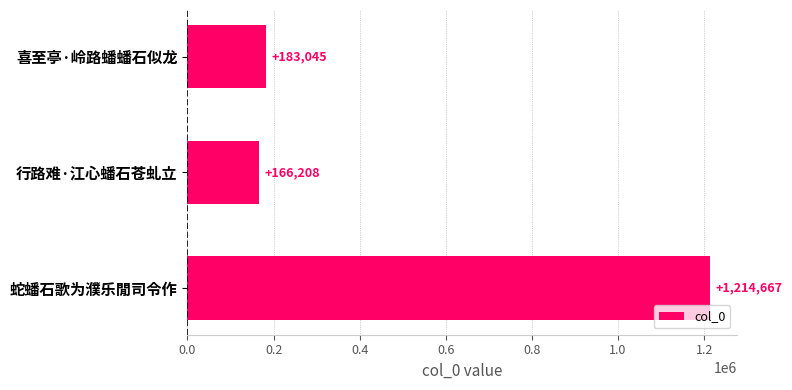

What is the maximum value shown in the chart?

1214667